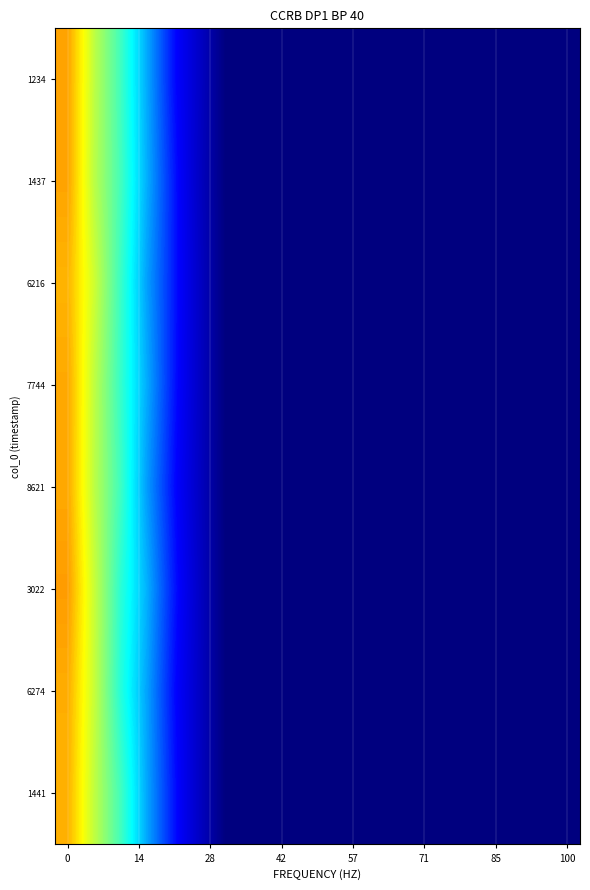

Which label corresponds to the smallest value in the chart?

85